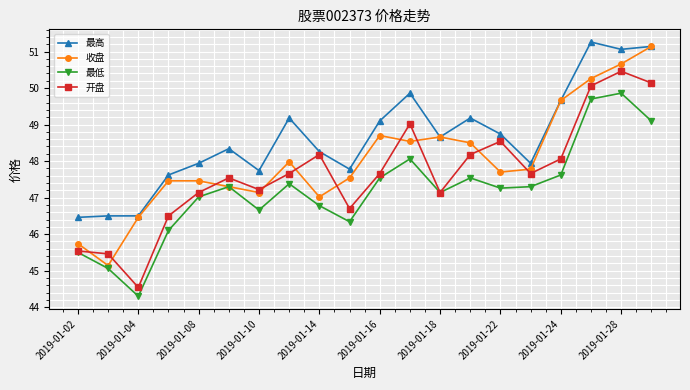

How many distinct data groups are displayed?

4